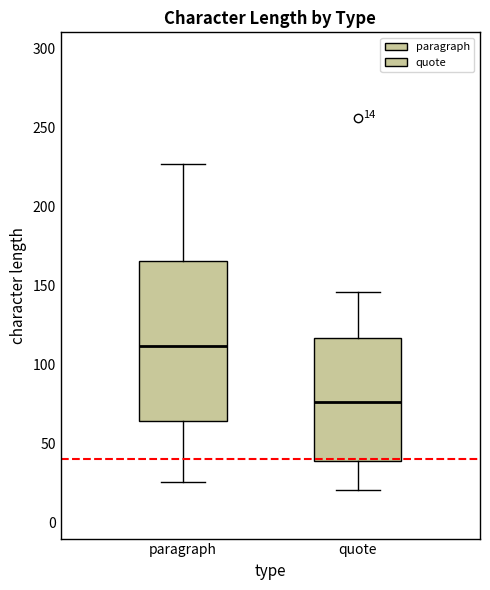

Comparing the boxes themselves (not the whiskers), which one is the tallest?

paragraph